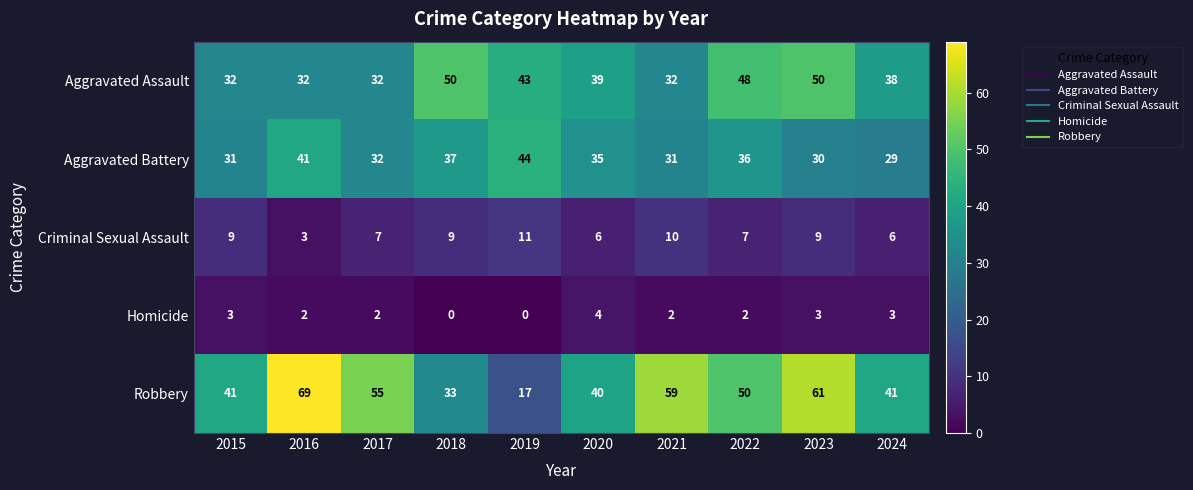

What is the greatest value displayed?

69